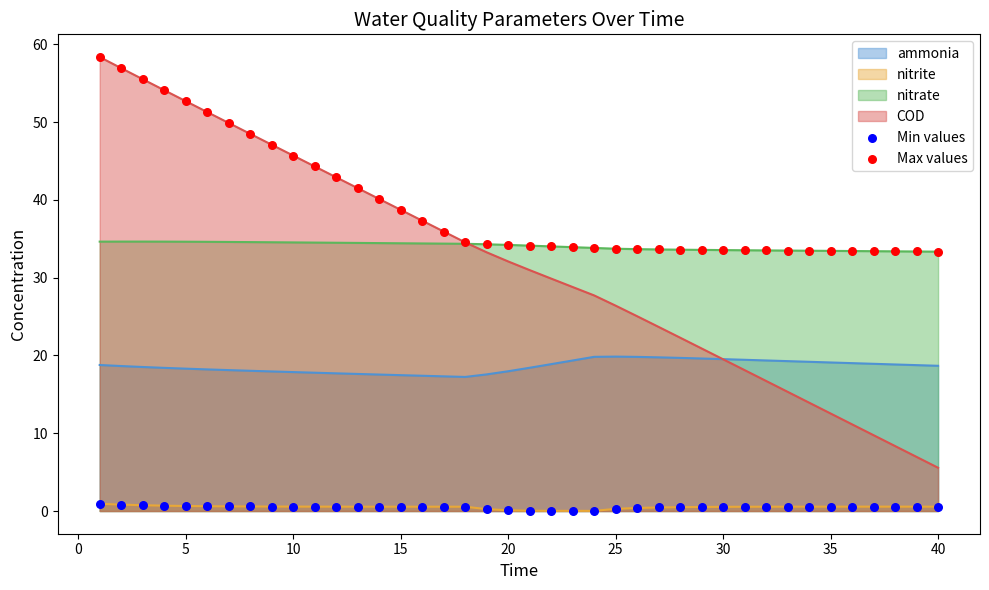

At 25, list the series in order from largest to smallest.

nitrate, COD, ammonia, nitrite